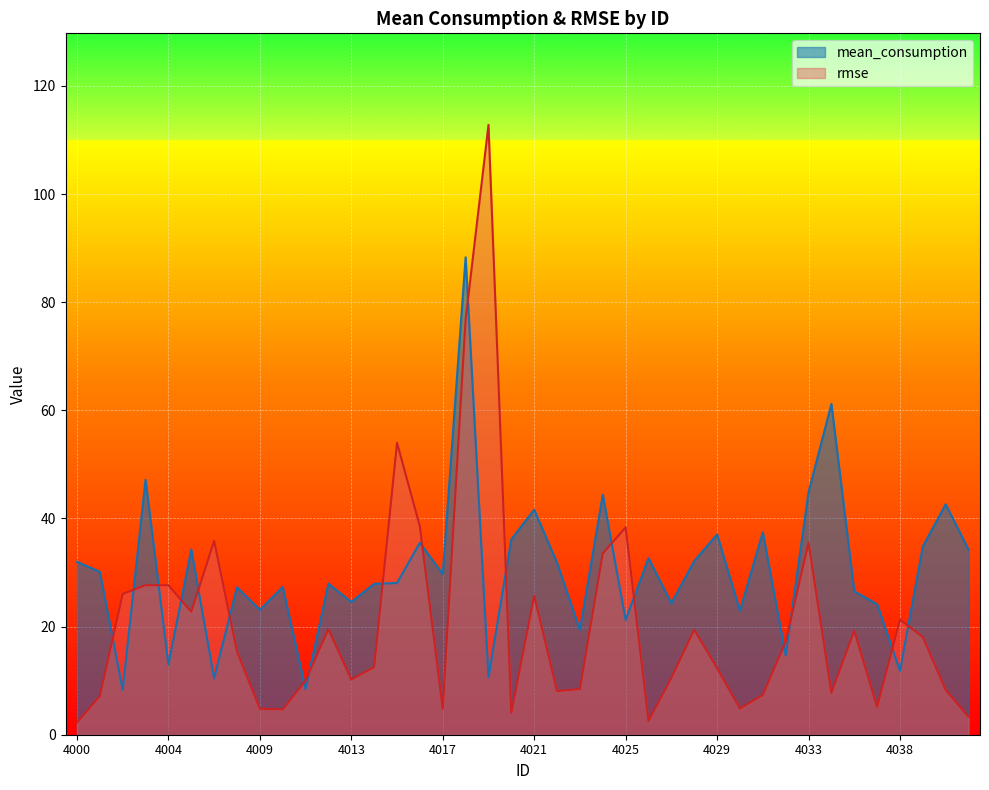

Reading left to right, extract all data points from this chart.

mean_consumption: 4000=32.0	4001=30.1	4002=8.3	4003=47.2	4004=13.0	4005=34.3	4006=10.4	4007=27.3	4009=23.1	4010=27.3	4011=8.4	4012=27.9	4013=24.6	4014=27.9	4015=28.1	4016=35.5	4017=29.7	4018=88.3	4019=10.6	4020=36.2	4021=41.6	4022=31.8	4023=19.4	4024=44.4	4025=21.2	4026=32.7	4027=24.3	4028=32.1	4029=37.0	4030=22.9	4031=37.4	4032=14.7	4033=44.9	4034=61.2	4035=26.5	4037=24.1	4038=11.8	4039=34.8	4040=42.6	4041=34.2
rmse: 4000=2.3	4001=7.1	4002=26.0	4003=27.7	4004=27.7	4005=22.7	4006=35.8	4007=15.4	4009=4.8	4010=4.7	4011=10.0	4012=19.5	4013=10.2	4014=12.5	4015=54.0	4016=38.5	4017=4.8	4018=76.8	4019=112.8	4020=4.1	4021=25.7	4022=8.1	4023=8.4	4024=33.5	4025=38.3	4026=2.5	4027=10.5	4028=19.4	4029=12.3	4030=4.8	4031=7.4	4032=17.2	4033=35.5	4034=7.8	4035=19.2	4037=5.2	4038=21.3	4039=18.1	4040=8.3	4041=3.3